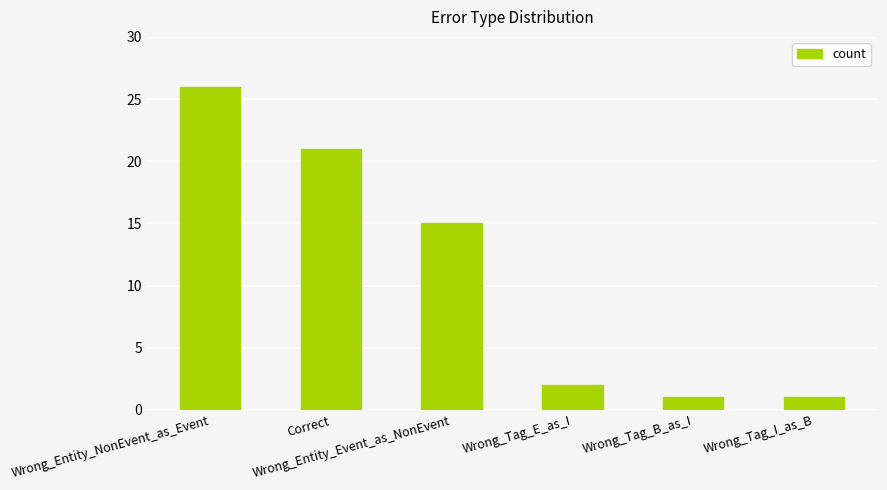

Reading left to right, transcribe all the data shown in this chart.

26	21	15	2	1	1